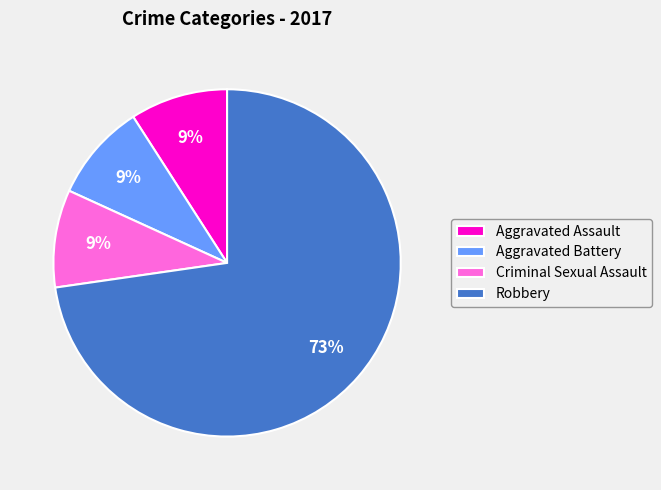

How many segments does this pie chart have?

4